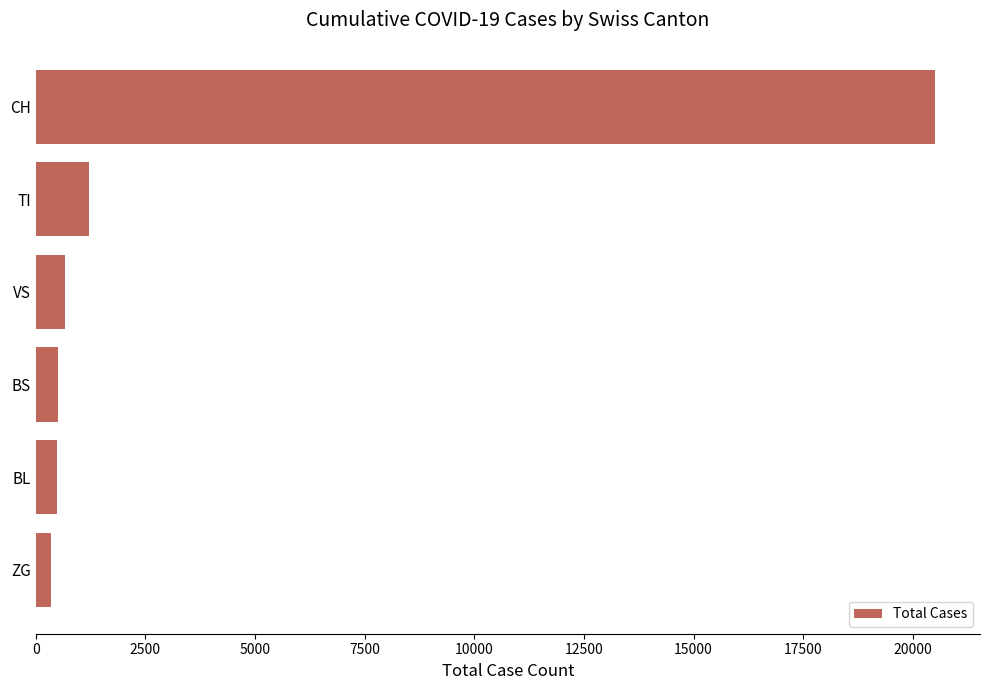

Approximately how many times larger is the value at BL compared to TI?

0.4